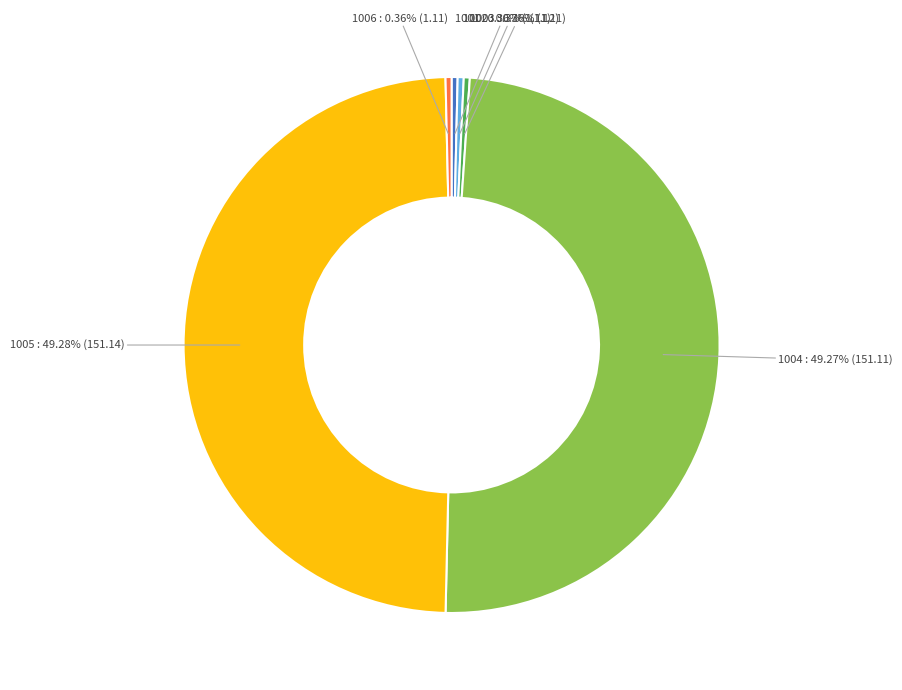

Is the sum of 1006 and 1002 greater than half?

No